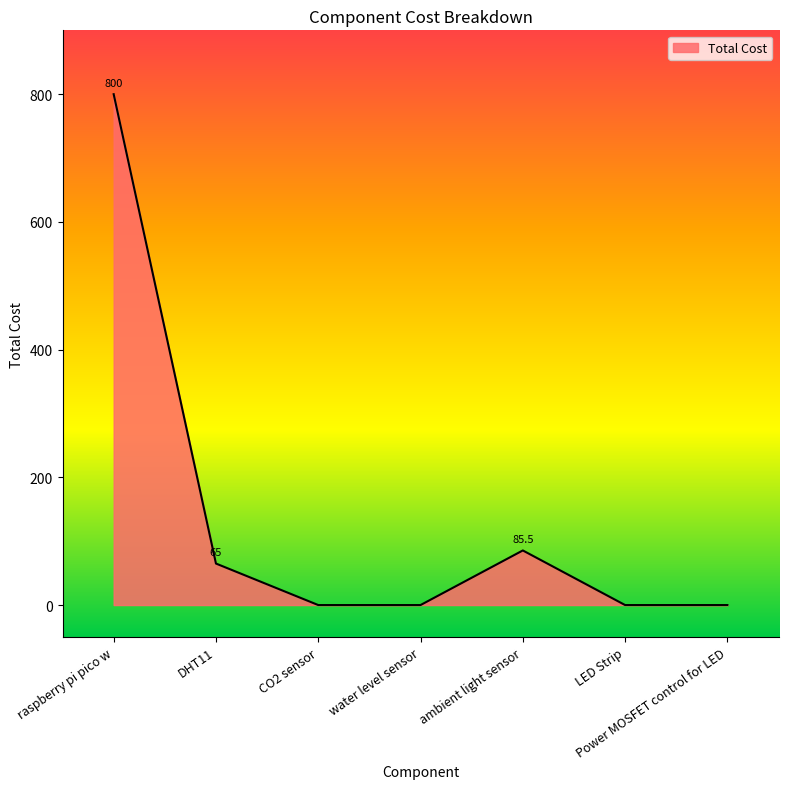

The chart shows a value of 55.7 at ambient light sensor. True or false?

False